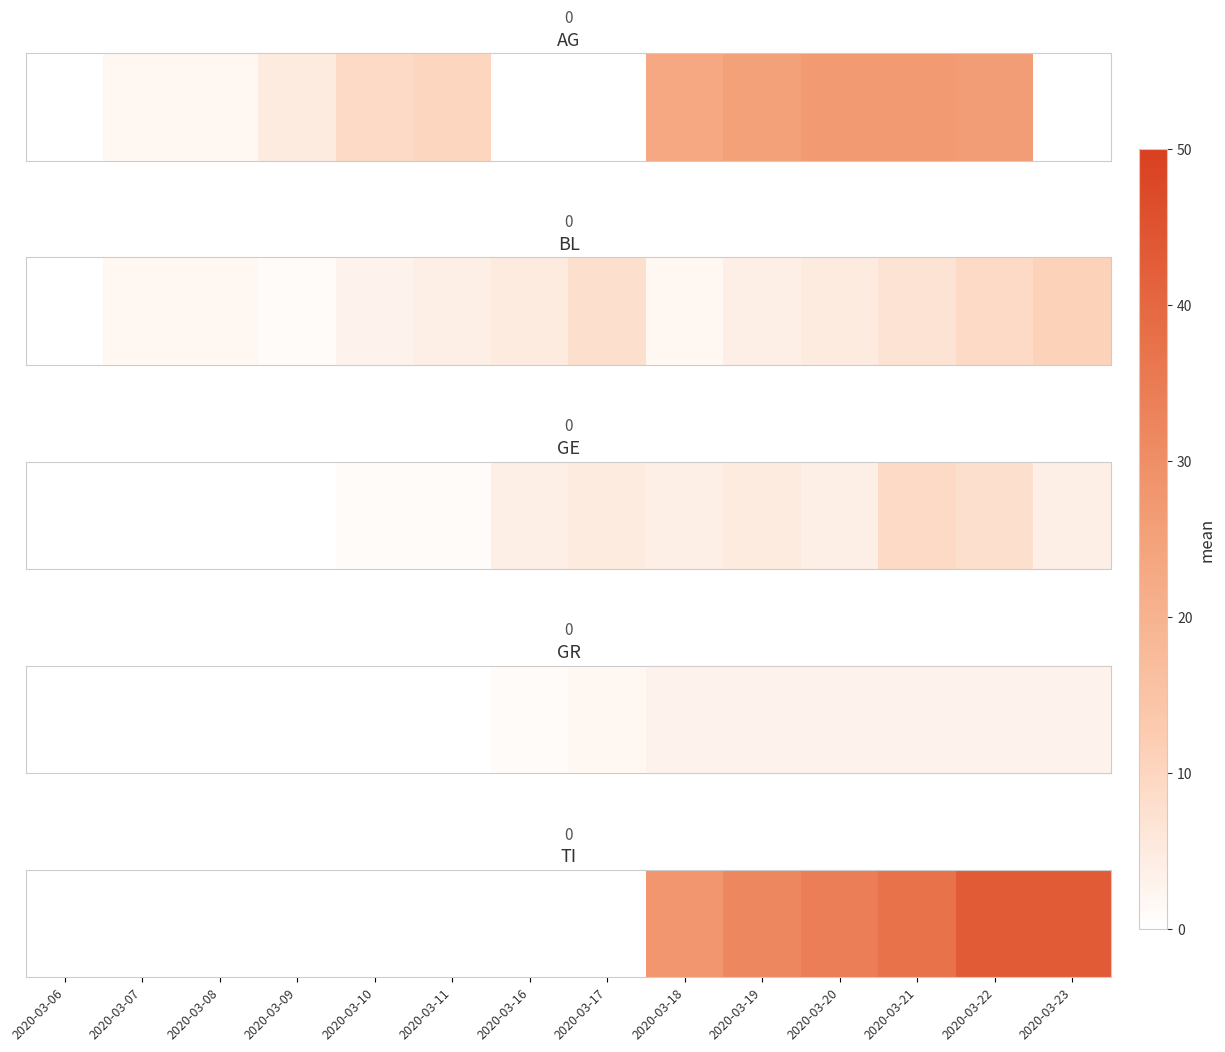

List the labels in order of value, largest first.

2020-03-22, 2020-03-23, 2020-03-21, 2020-03-20, 2020-03-19, 2020-03-18, 2020-03-06, 2020-03-07, 2020-03-08, 2020-03-09, 2020-03-10, 2020-03-11, 2020-03-16, 2020-03-17